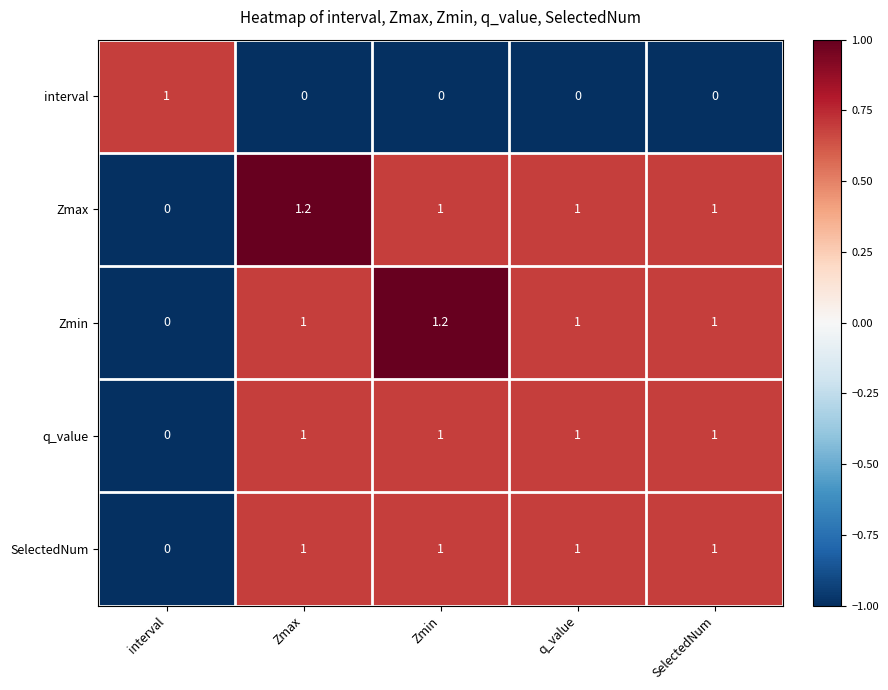

True or false: SelectedNum has a value of 1.0 at q_value.

True